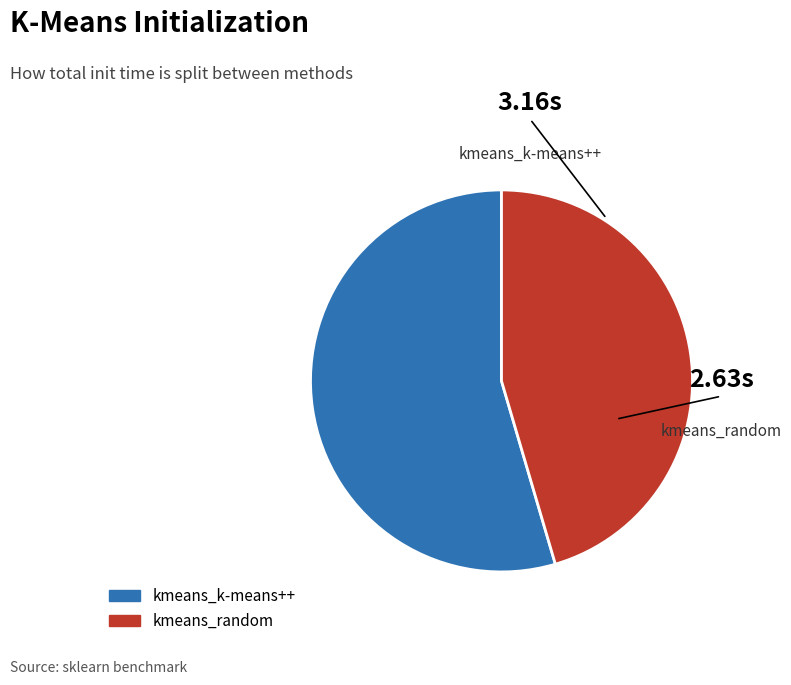

The kmeans_random slice represents 45% of the pie. True or false?

True